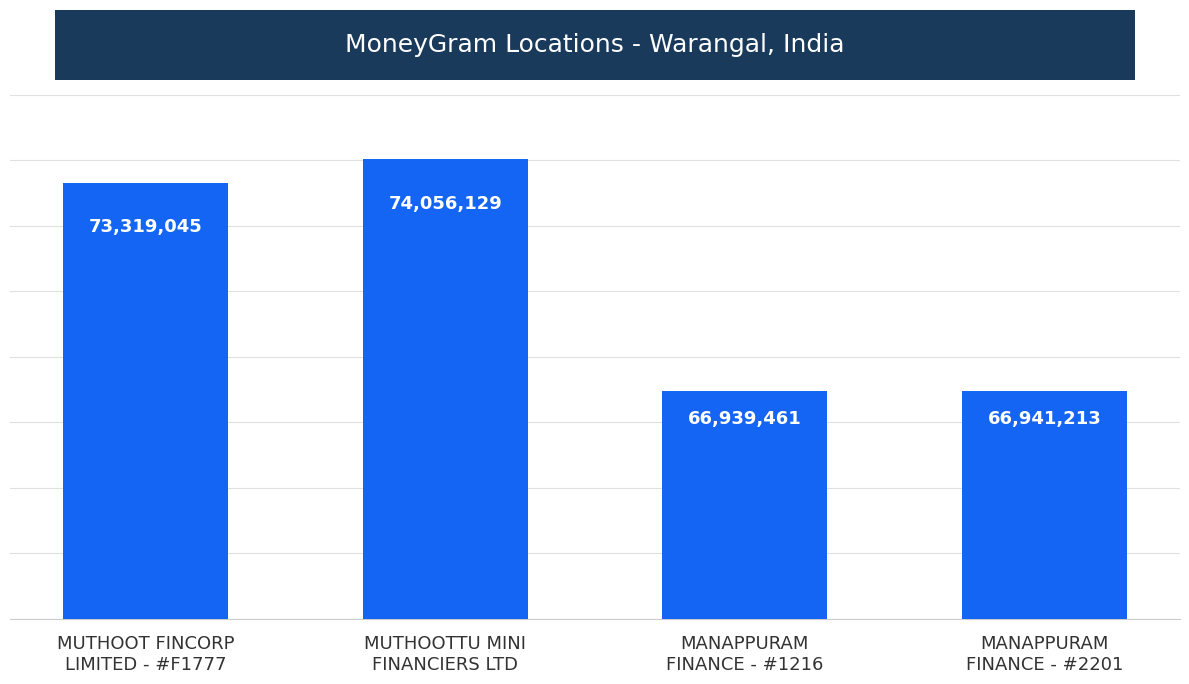

What is the sum of the values at MANAPPURAM
FINANCE - #1216 and MUTHOOT FINCORP
LIMITED - #F1777?

140258506